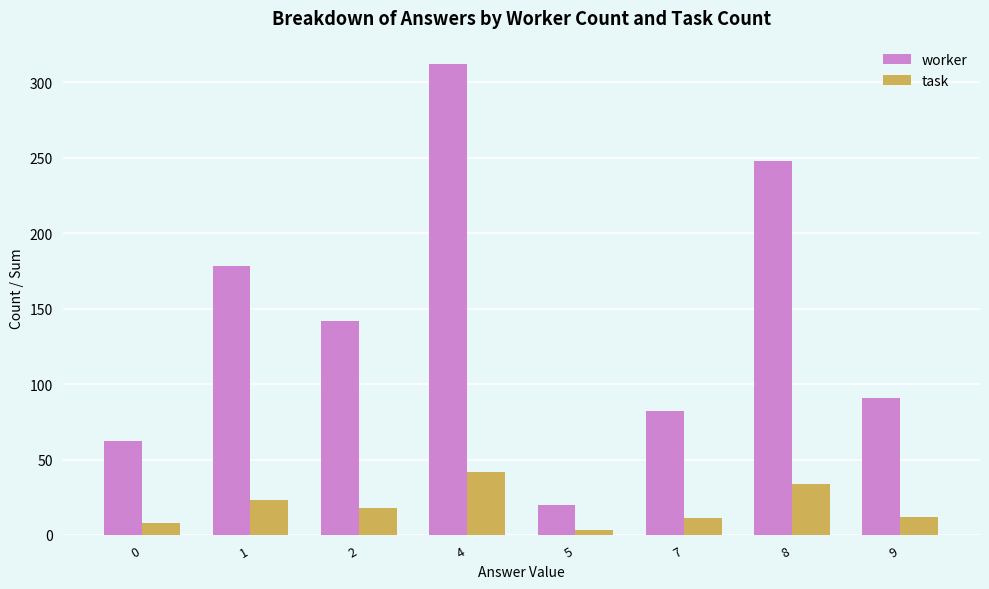

Between 0 and 5, which series saw the biggest shift?

worker